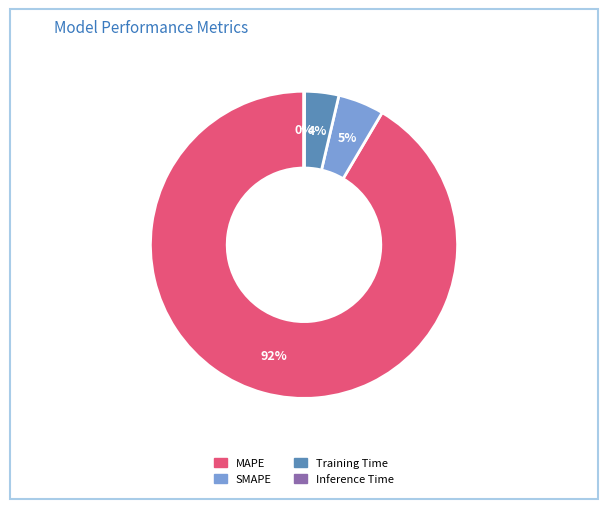

What is the largest slice in the pie chart?

MAPE